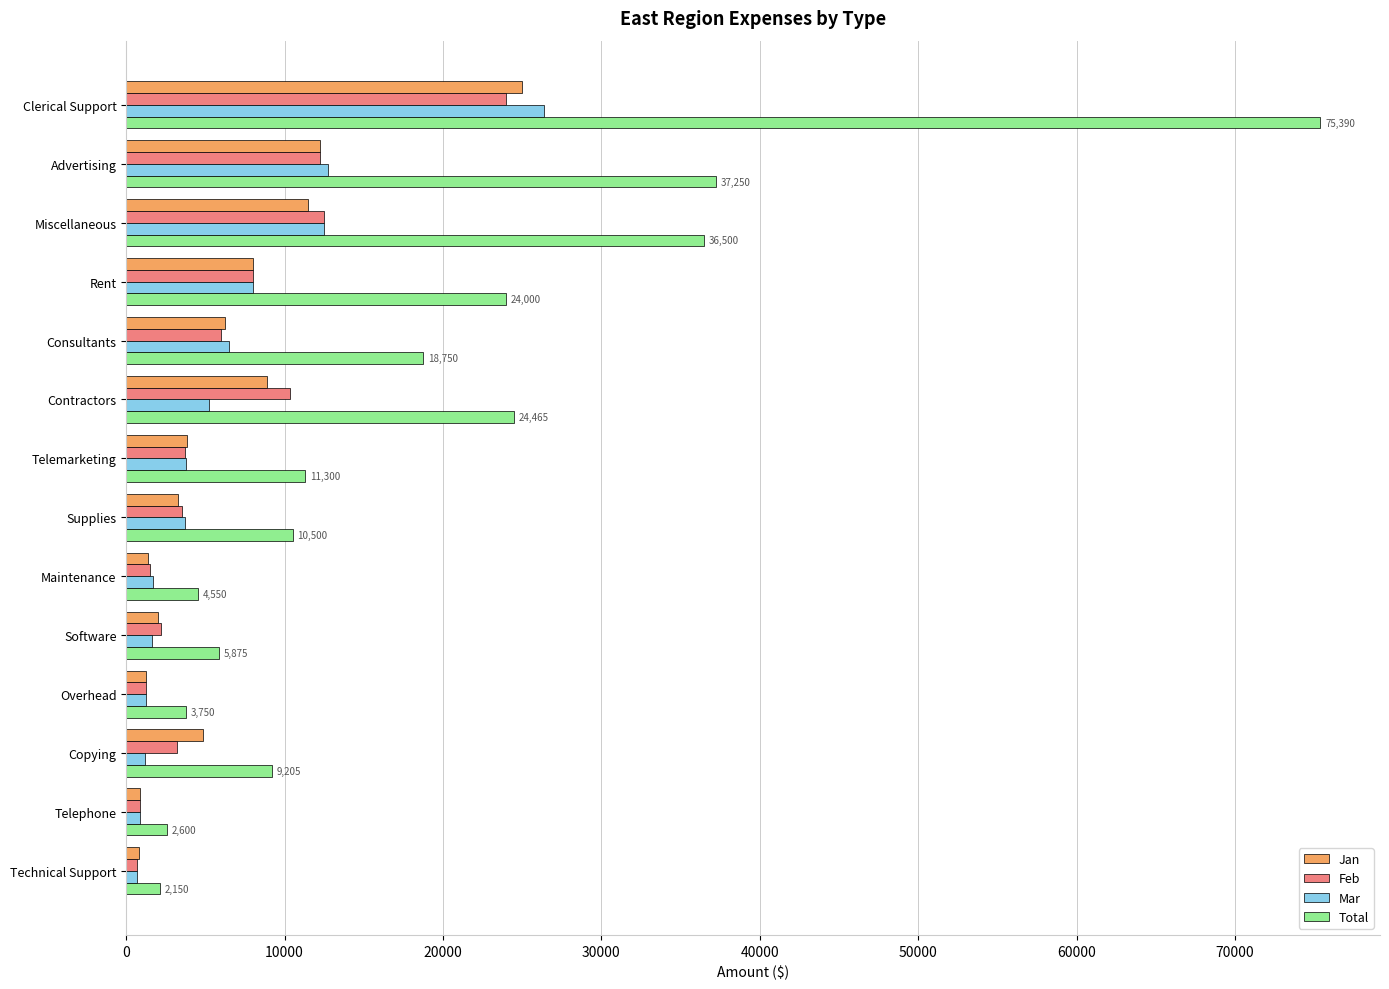

At which category is the sum across all series the highest?

Clerical Support